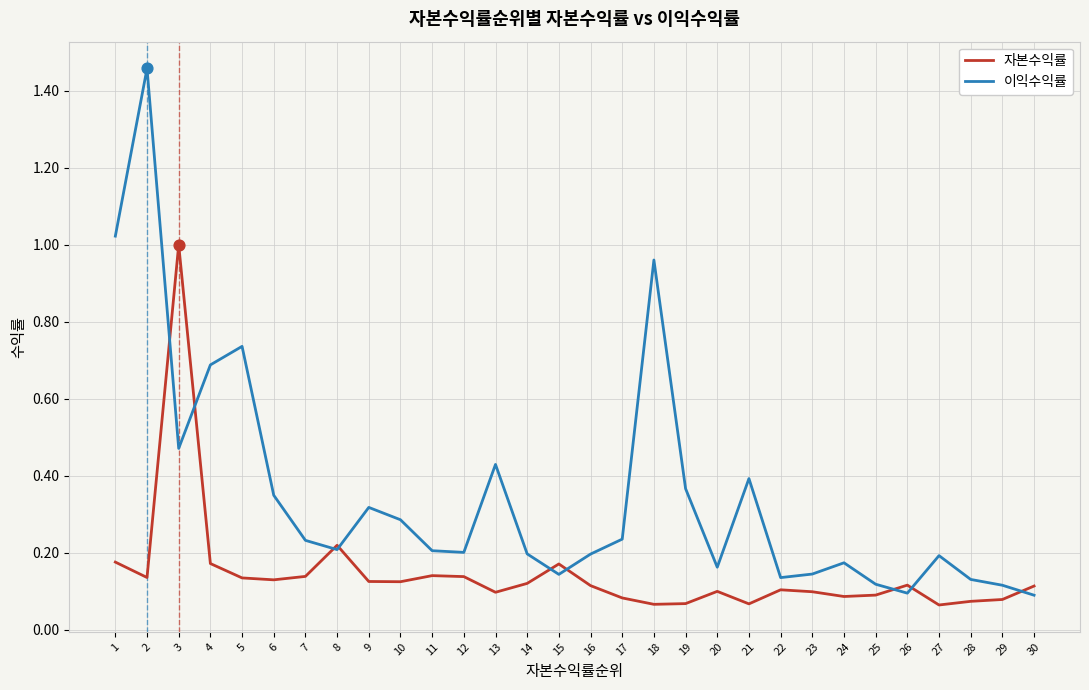

Which series has the largest total across all categories?

이익수익률